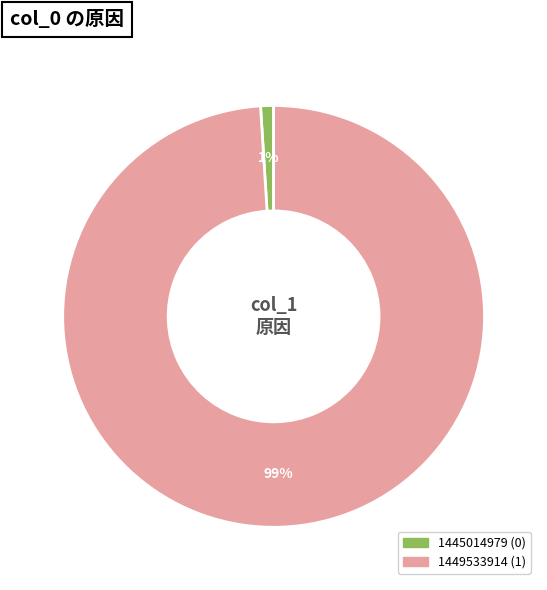

Is there a majority slice in this chart?

Yes